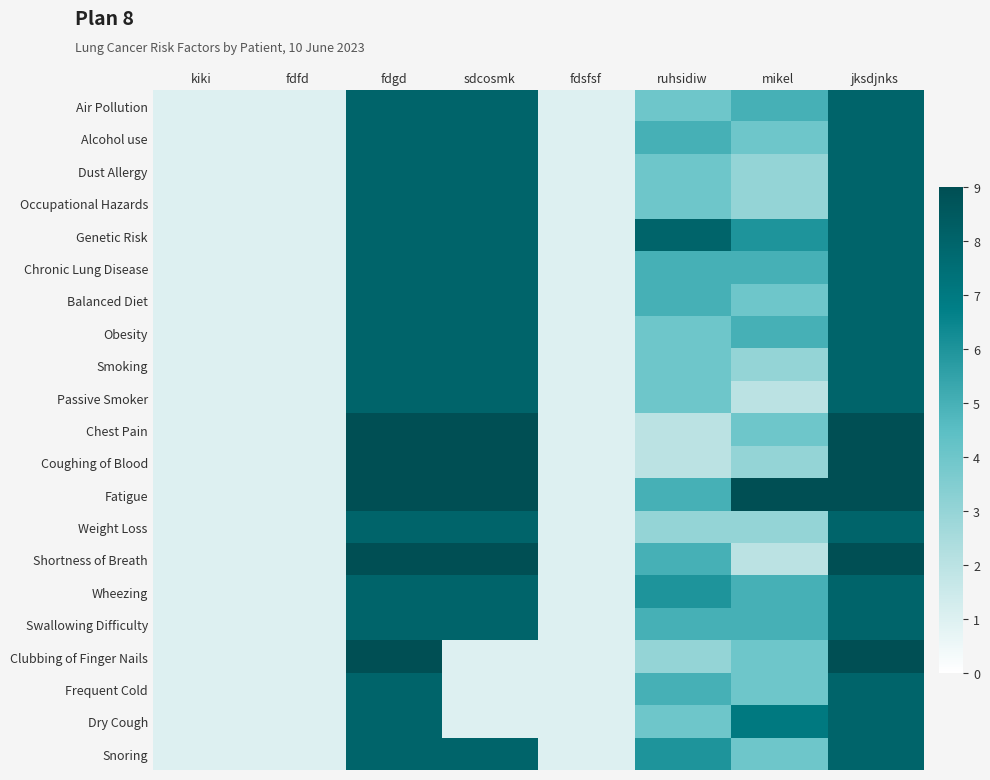

Between kiki and jksdjnks, which series saw the biggest shift?

Chest Pain